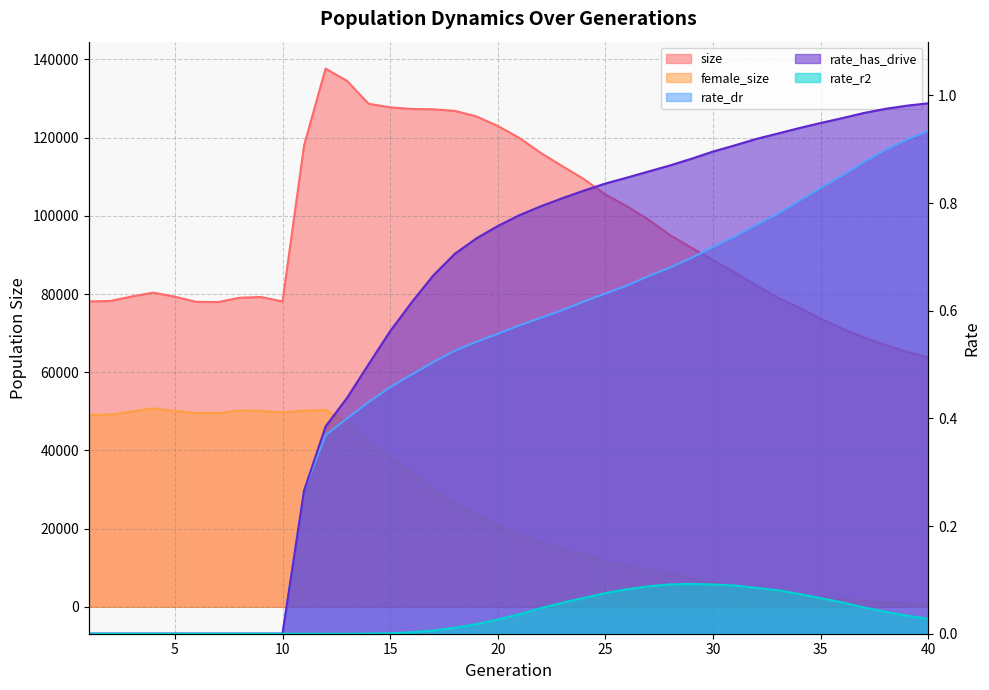

At which label does rate_dr reach its peak?

40